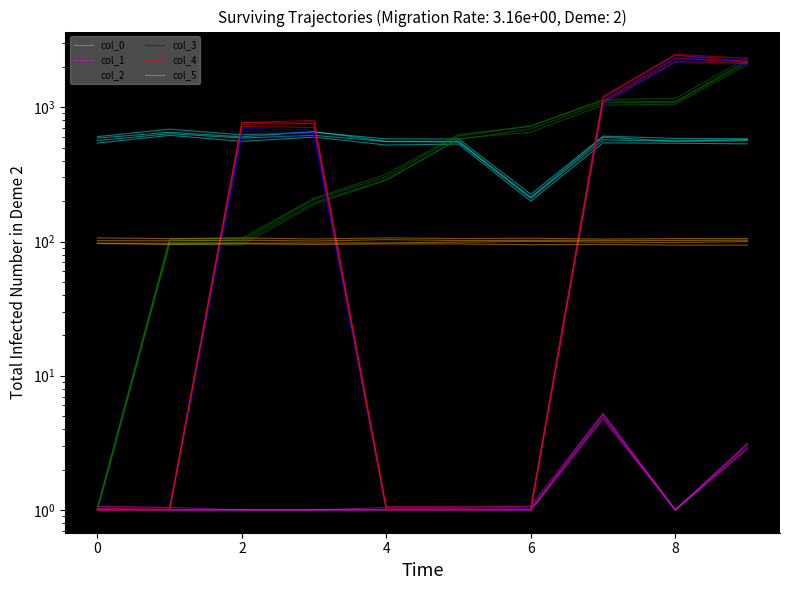

What is the value of the col_0 point at the 7th from the left?

199.8